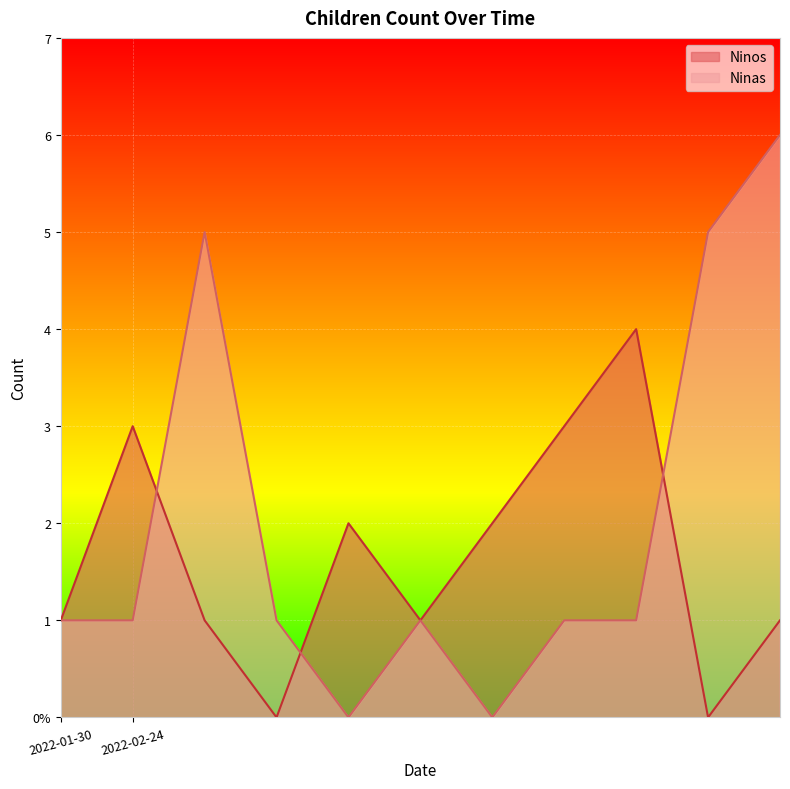

True or false: Ninas and Ninos cross at least once.

True